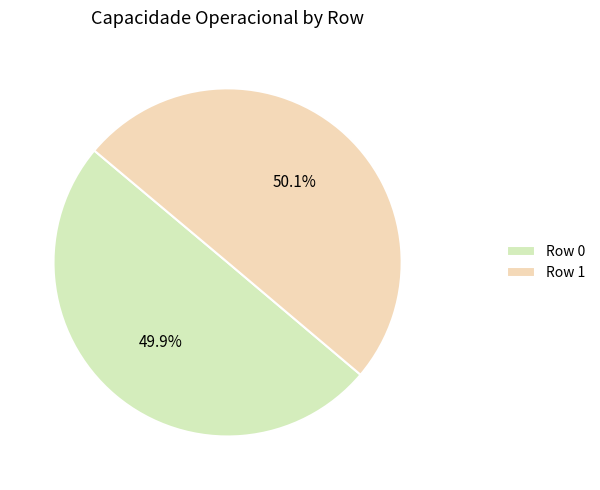

Count the number of slices in the pie.

2